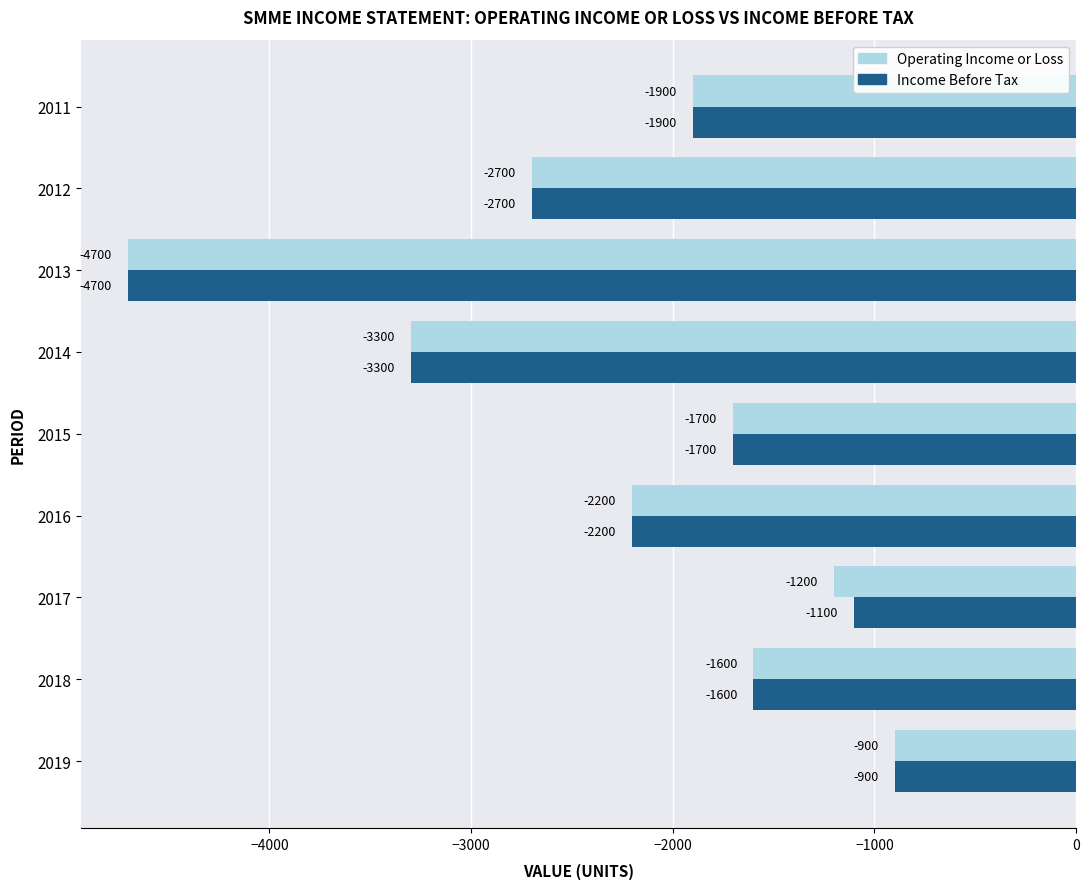

What is the sum of all Operating Income or Loss values?

-20200